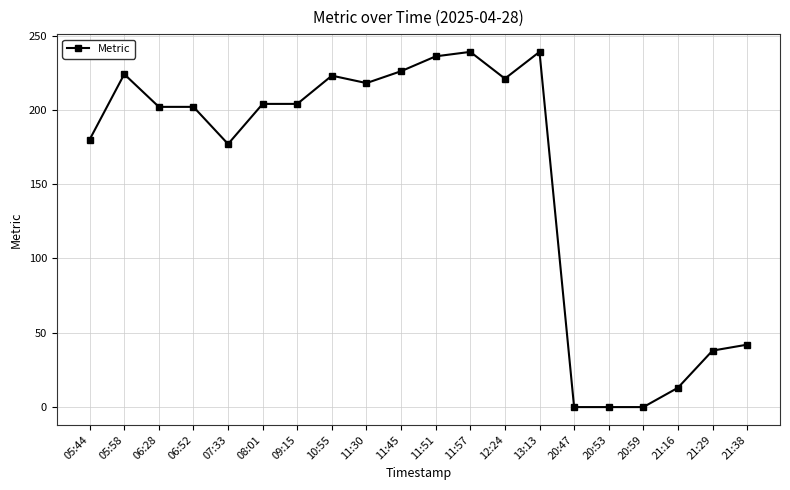

At which label is the value closest to 119?

07:33